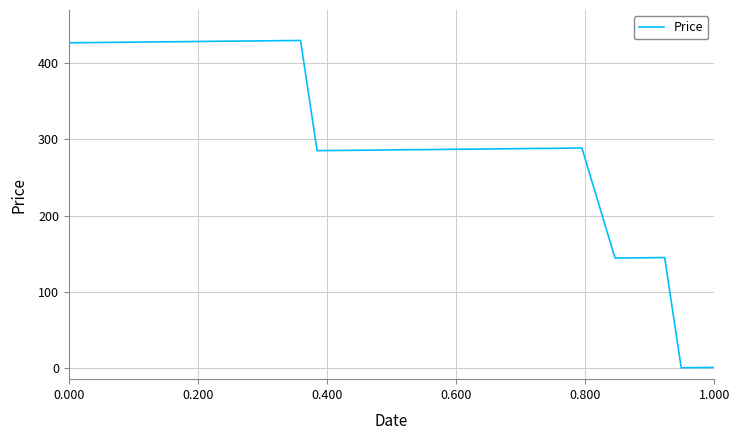

What is the sum of all values?

12099.4